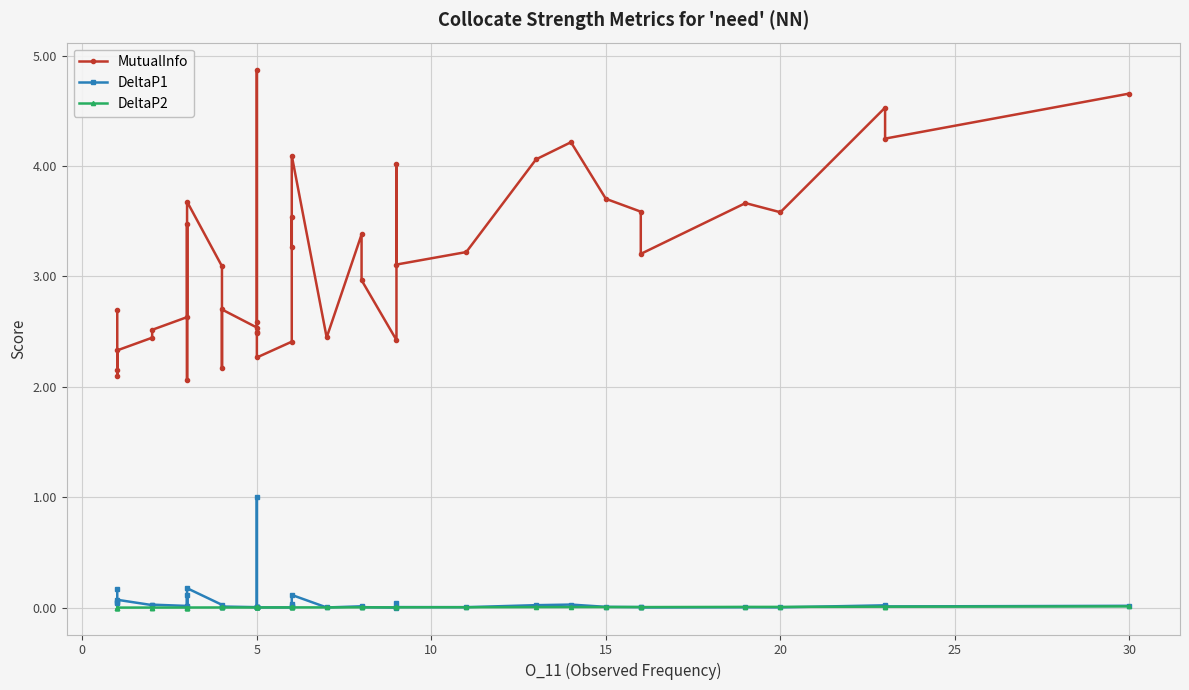

True or false: MutualInfo has more than 0 interior local peaks.

True